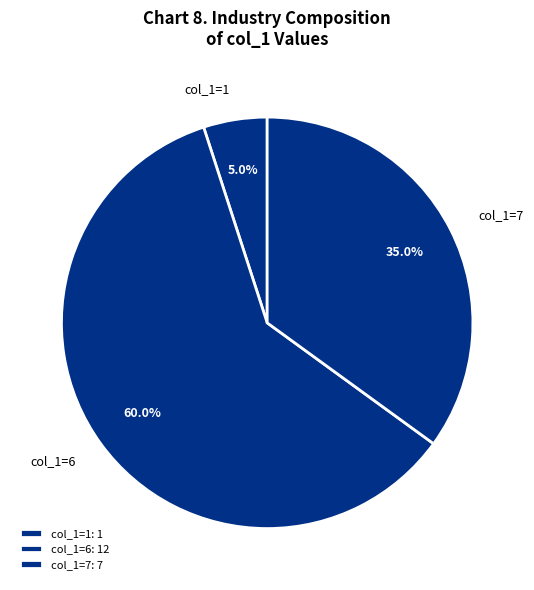

Is there any slice that represents more than half of the pie?

Yes